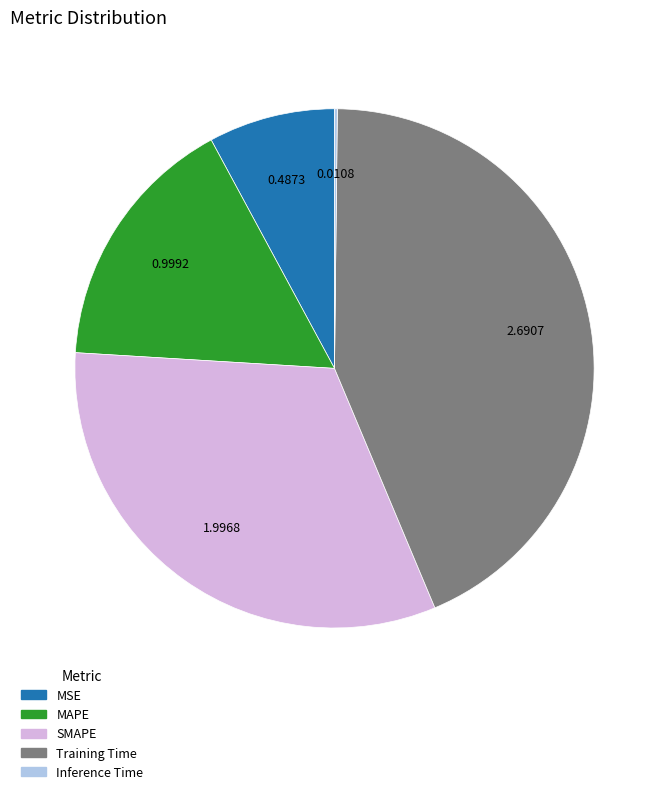

Which has a higher value, MAPE or MSE?

MAPE